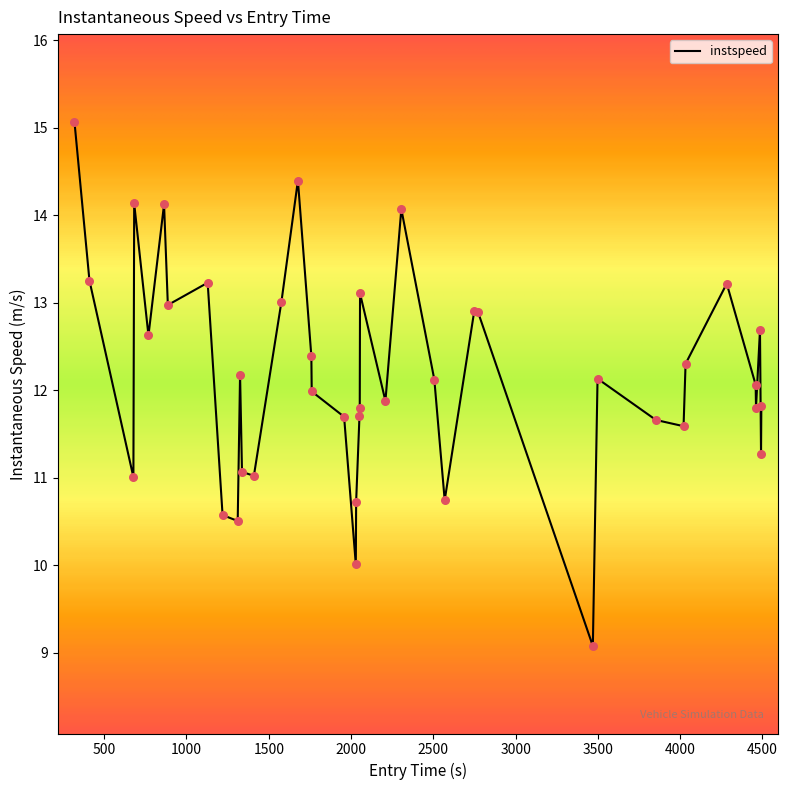

What is the greatest value displayed?

15.1